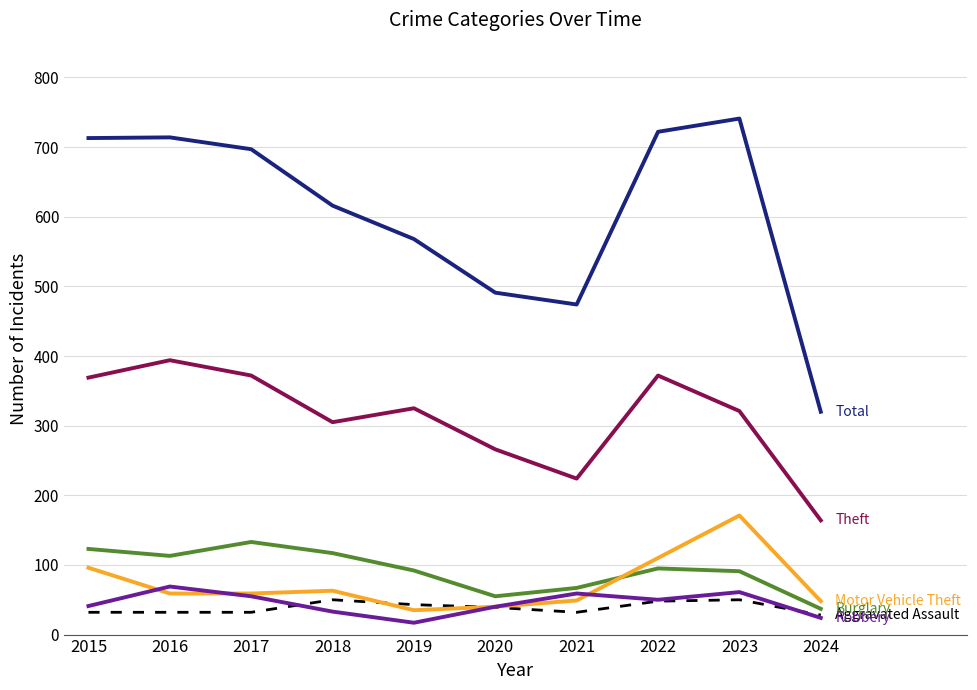

What is the total value across all series at 2016?

1381